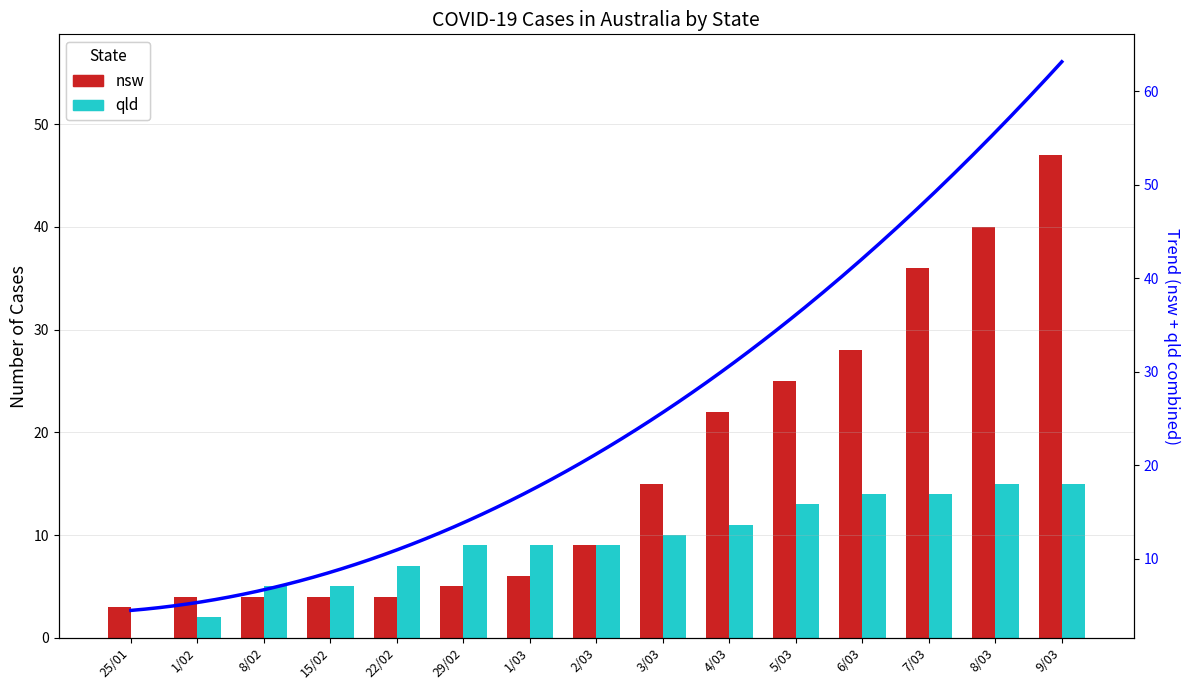

How many data points in nsw are less than 9?

7